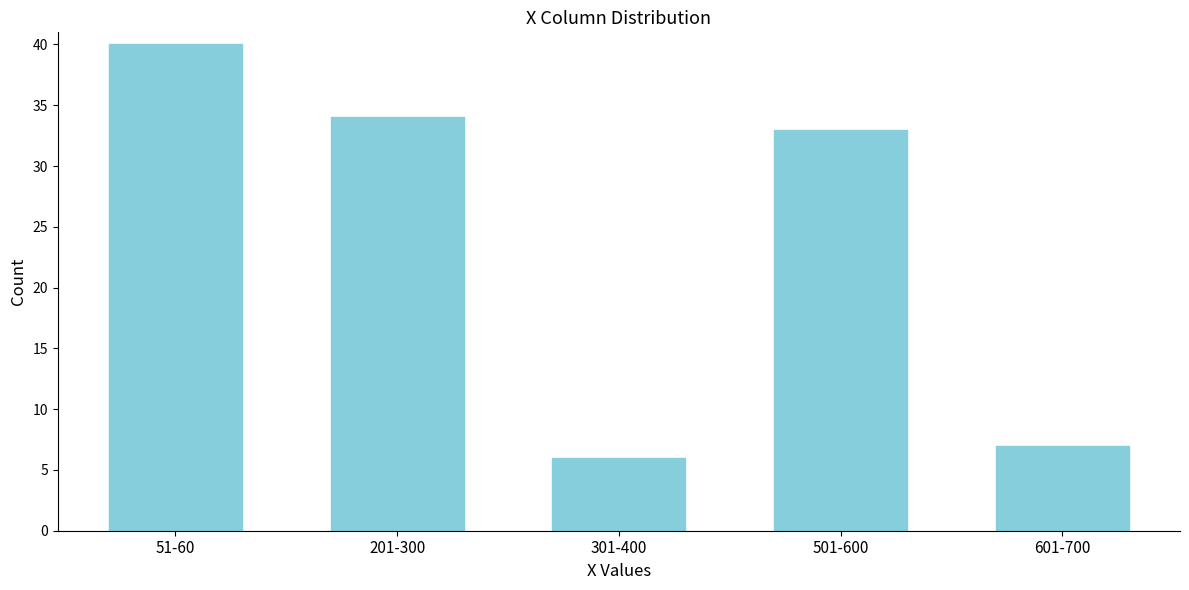

Reading left to right, list all the values displayed in this chart.

51-60=40	201-300=34	301-400=6	501-600=33	601-700=7